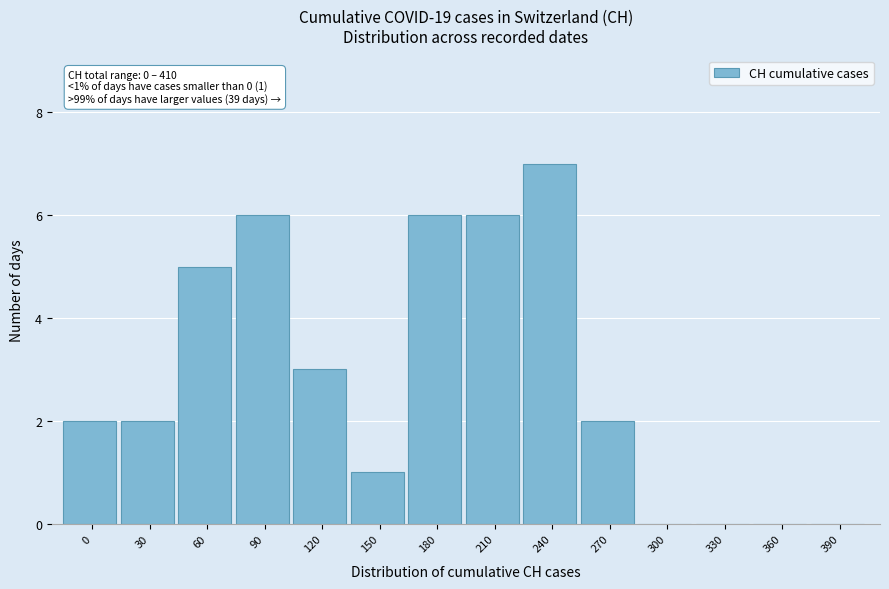

Reading left to right, extract all data points from this chart.

0=2	30=2	60=5	90=6	120=3	150=1	180=6	210=6	240=7	270=2	300=0	330=0	360=0	390=0